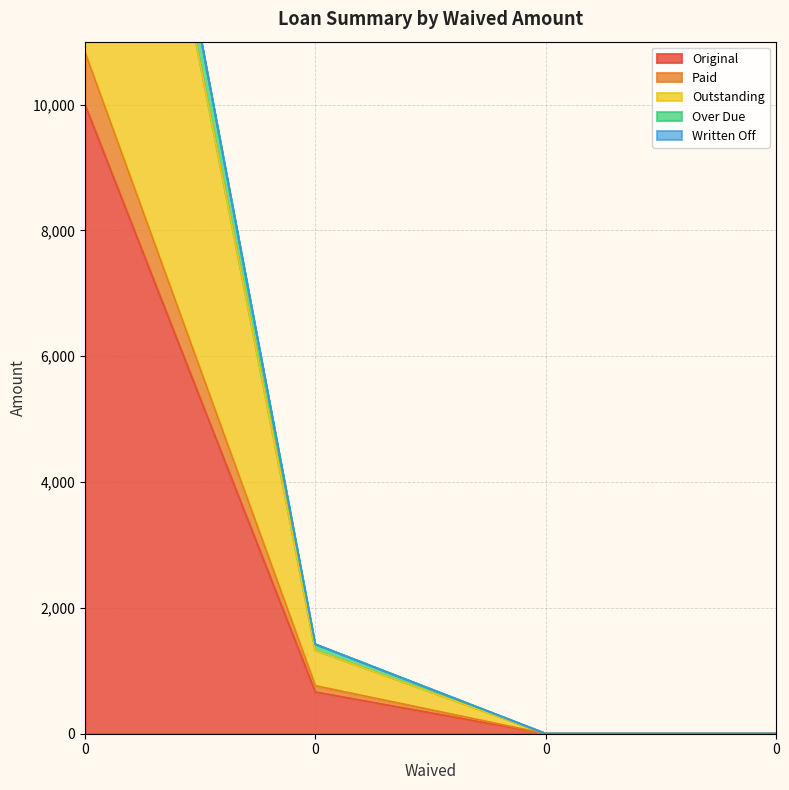

True or false: Over Due and Paid intersect in this chart.

False